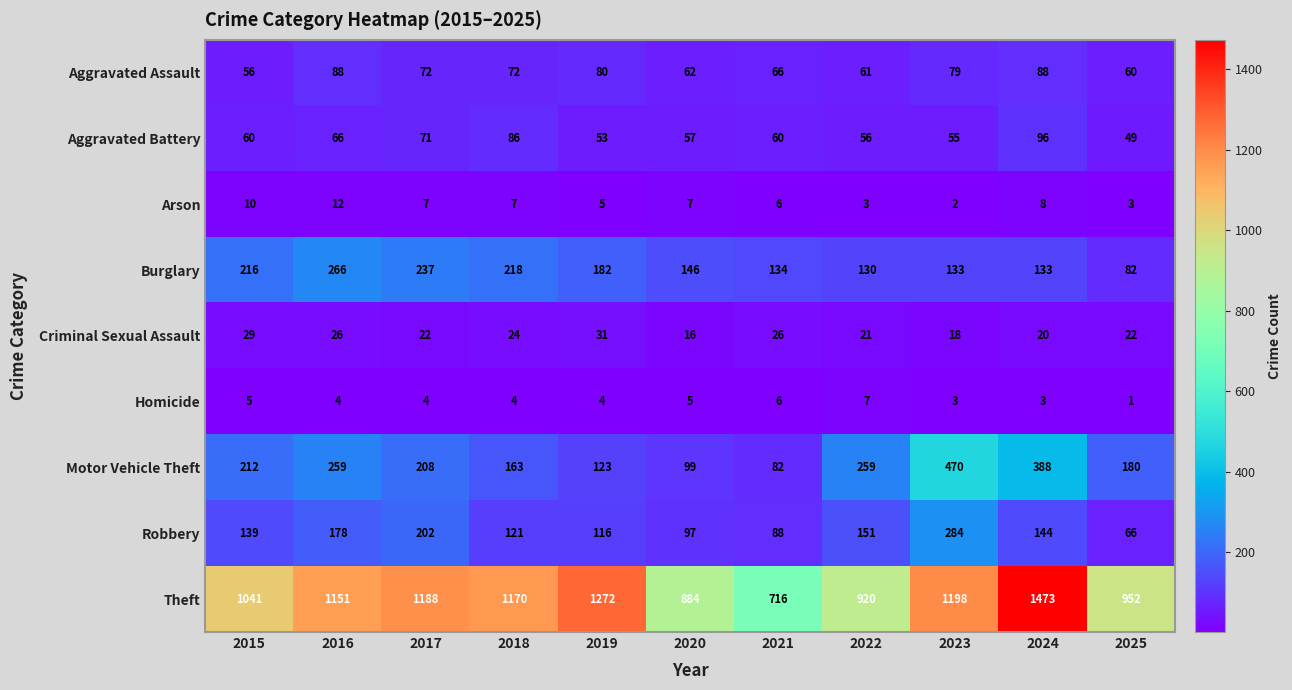

What is the spread (max minus min) of values at 2018?

1166